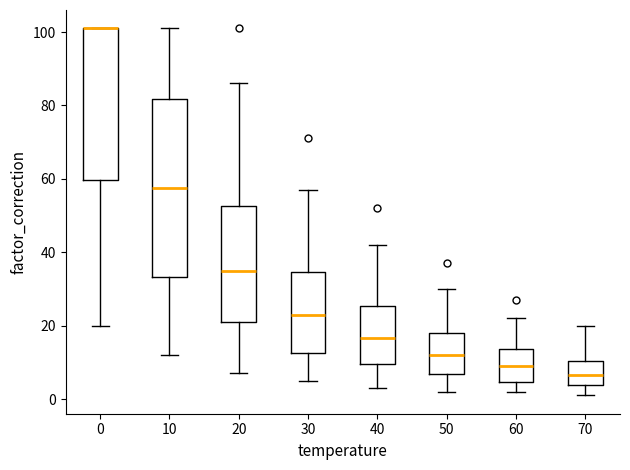

Reading left to right, transcribe this box plot: for each box, give where its median line is, the range the box spans, and where its two whiskers end, as read against the y-axis. The values are not printed on the chart, so give them approximately, as read against the axis.

0: median 102 (drawn on the box's upper edge), box 60 to 102, whiskers 20 to 102
10: median 58, box 34 to 82, whiskers 12 to 102
20: median 36, box 22 to 52, whiskers 8 to 86
30: median 24, box 12 to 34, whiskers 6 to 58
40: median 16, box 10 to 26, whiskers 4 to 42
50: median 12, box 6 to 18, whiskers 2 to 30
60: median 10, box 4 to 14, whiskers 2 to 22
70: median 6, box 4 to 10, whiskers 2 to 20